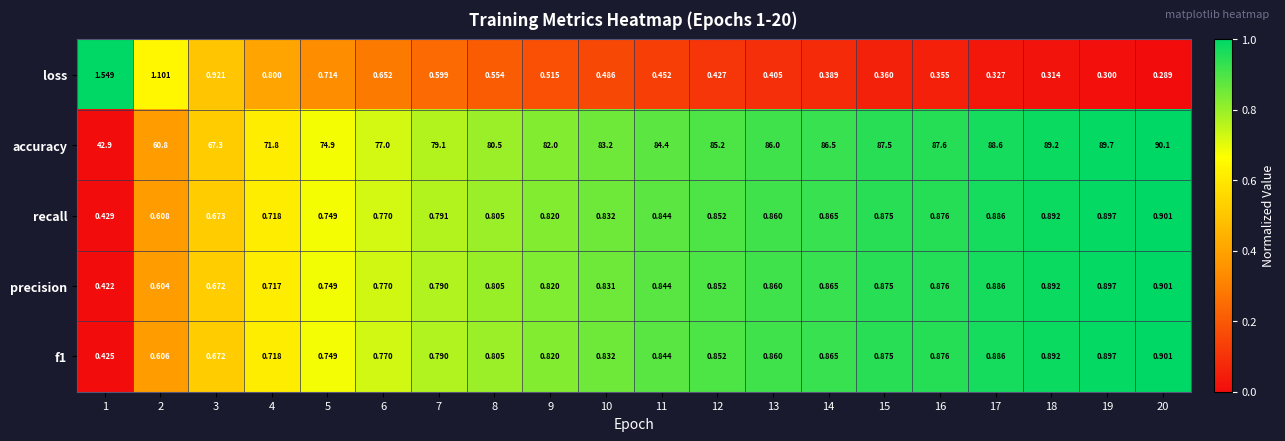

At which category is the sum across all series the highest?

20